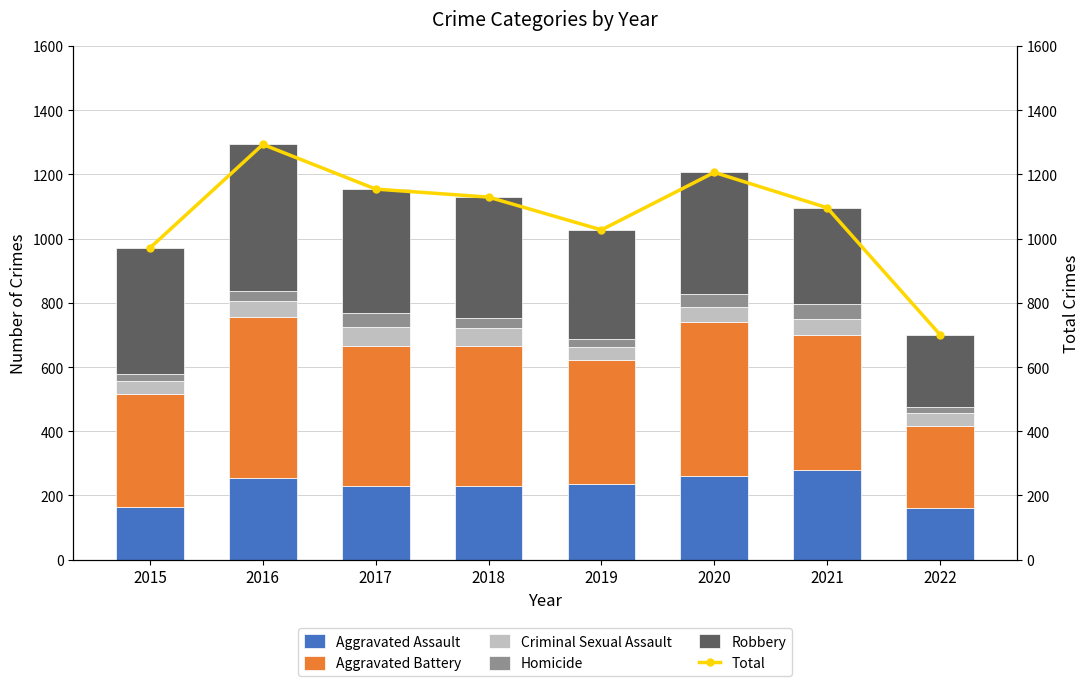

Reading left to right, what are all the values shown in this chart?

Aggravated Assault: 2015=163	2016=255	2017=230	2018=231	2019=235	2020=261	2021=279	2022=162
Aggravated Battery: 2015=354	2016=501	2017=434	2018=436	2019=388	2020=478	2021=420	2022=253
Criminal Sexual Assault: 2015=38	2016=49	2017=62	2018=56	2019=40	2020=49	2021=50	2022=43
Homicide: 2015=23	2016=33	2017=42	2018=31	2019=24	2020=39	2021=46	2022=19
Robbery: 2015=393	2016=455	2017=386	2018=375	2019=340	2020=379	2021=301	2022=224
Total: 2015=971	2016=1293	2017=1154	2018=1129	2019=1027	2020=1206	2021=1096	2022=701